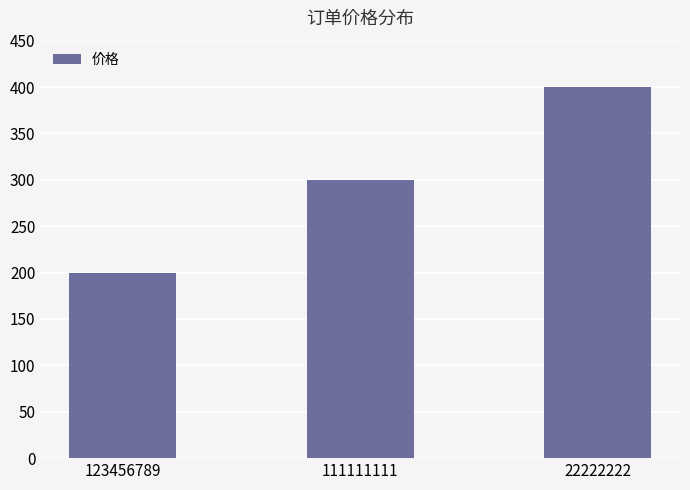

What is the sum of all values?

900